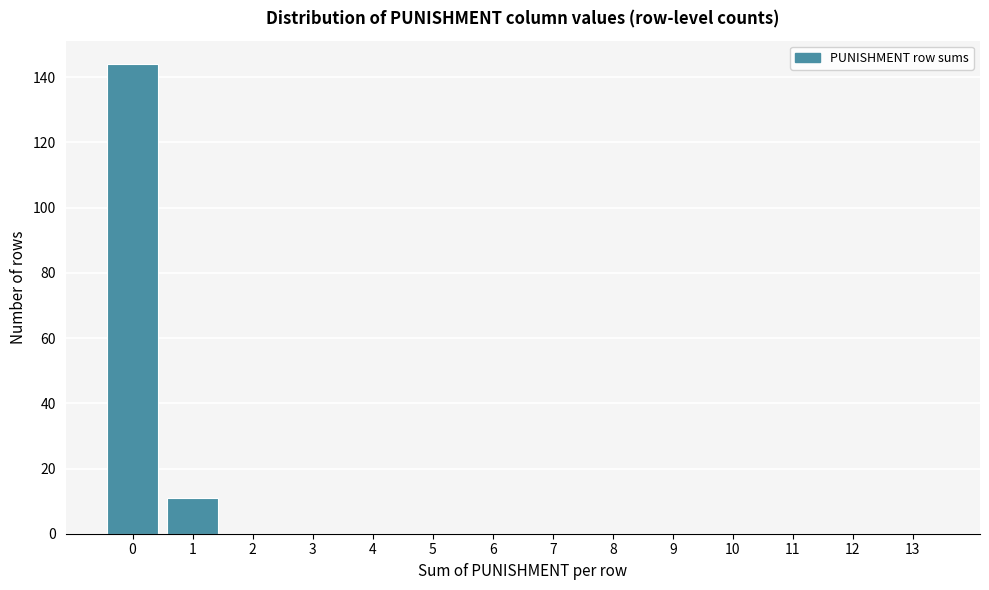

Reading left to right, list all the values displayed in this chart.

0=144	1=11	2=0	3=0	4=0	5=0	6=0	7=0	8=0	9=0	10=0	11=0	12=0	13=0